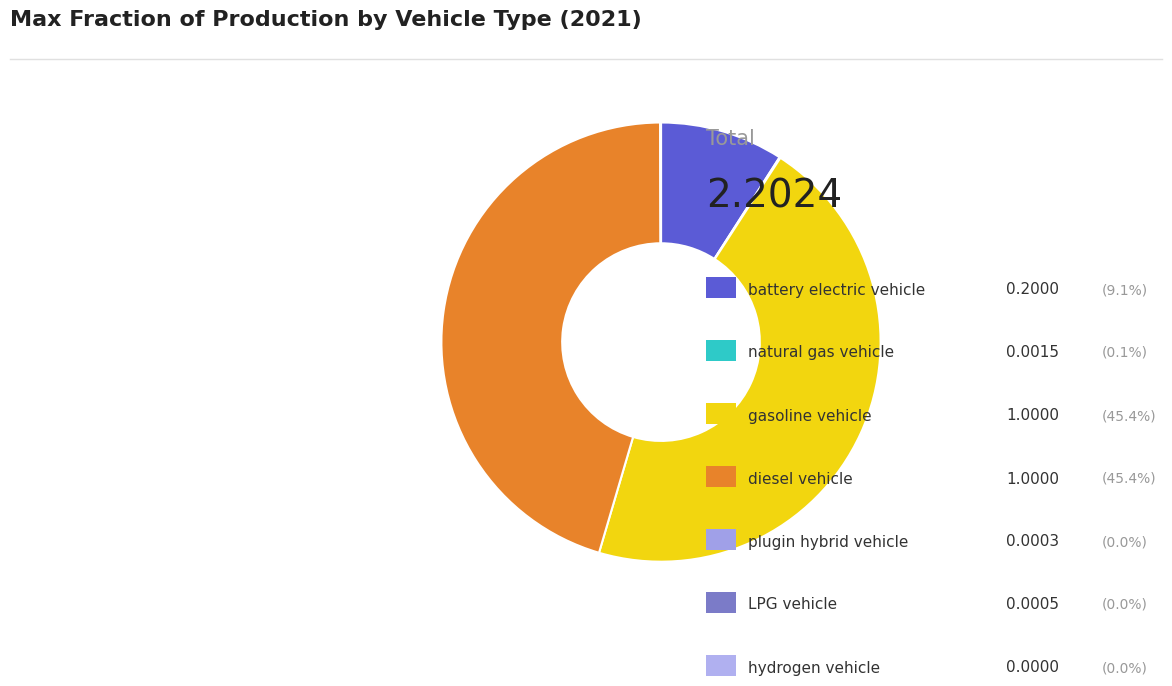

To the nearest percent, what is the average slice percentage?

14%